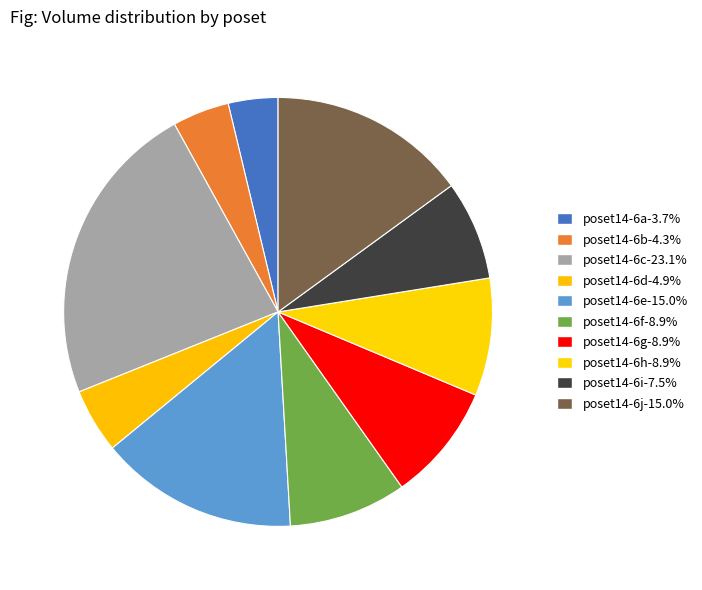

To the nearest percent, what is the combined percentage of poset14-6g and poset14-6j?

24%